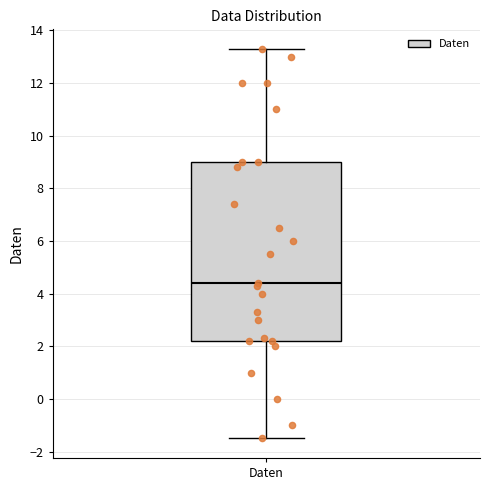

Transcribe this box plot: give where the median line is, the range the box spans, and where the two whiskers end, as read against the y-axis. The values are not printed on the chart, so give them approximately, as read against the axis.

median 4.4, box 2.2 to 9.0, whiskers -1.4 to 13.4